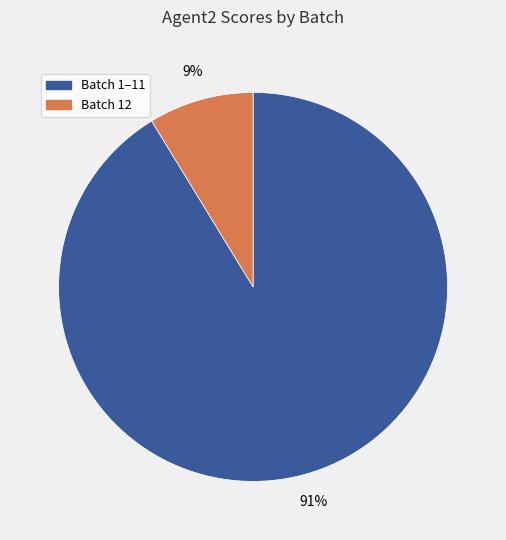

Is there a majority slice in this chart?

Yes